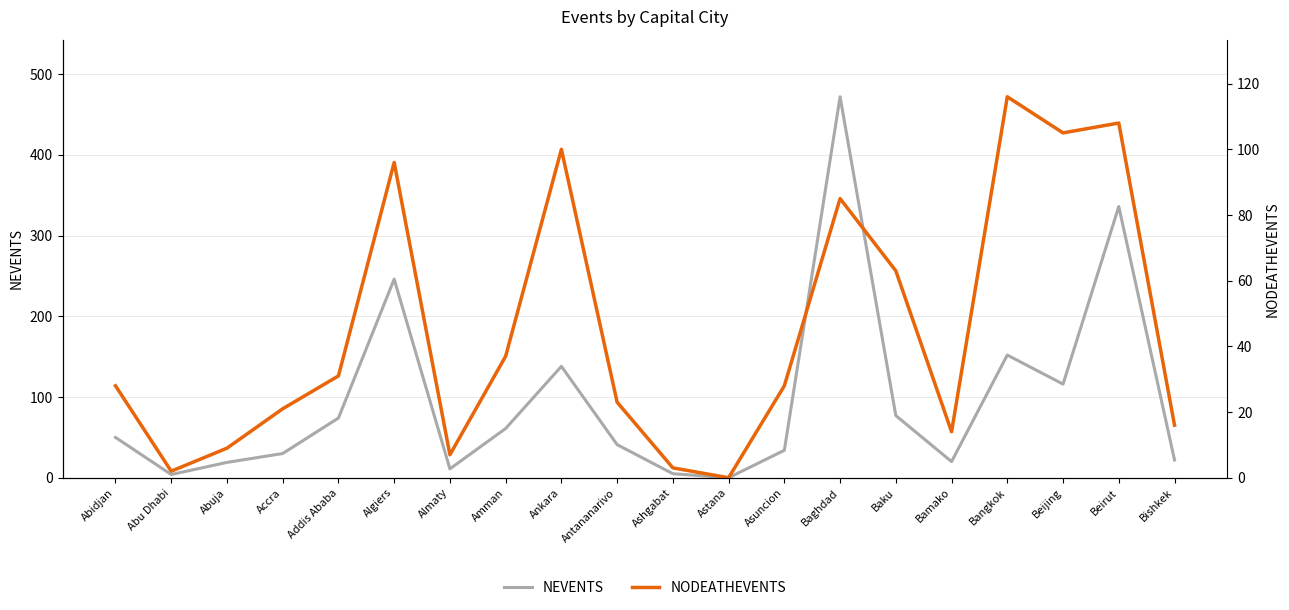

At Bishkek, list the series in order from smallest to largest.

NODEATHEVENTS, NEVENTS